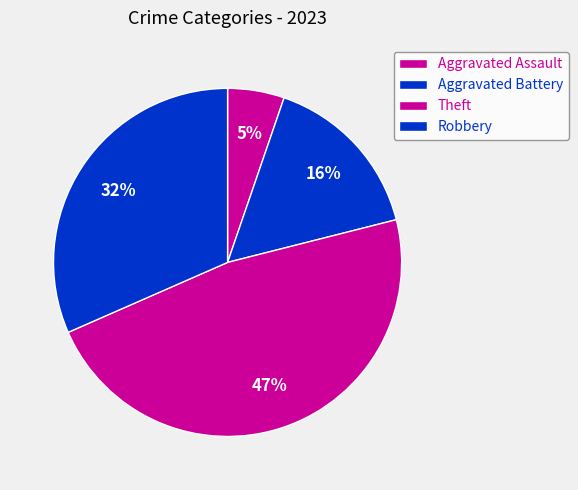

Which category has the smallest portion of the pie?

Aggravated Assault